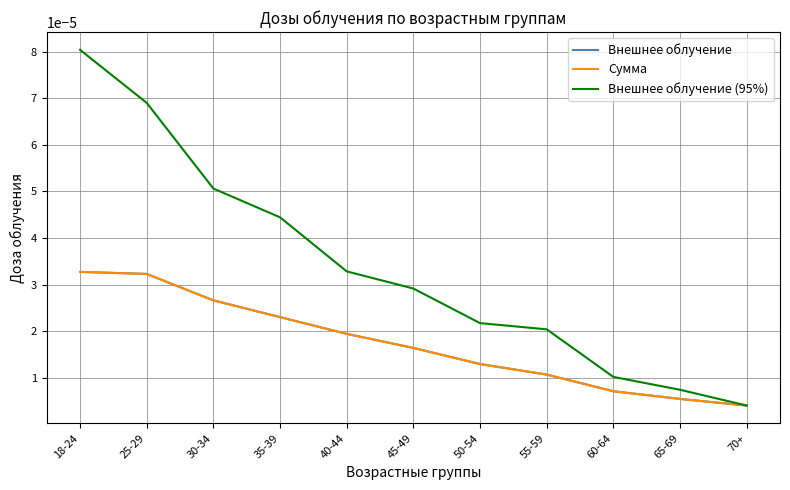

Where is Внешнее облучение nearest to the value 0?

70+